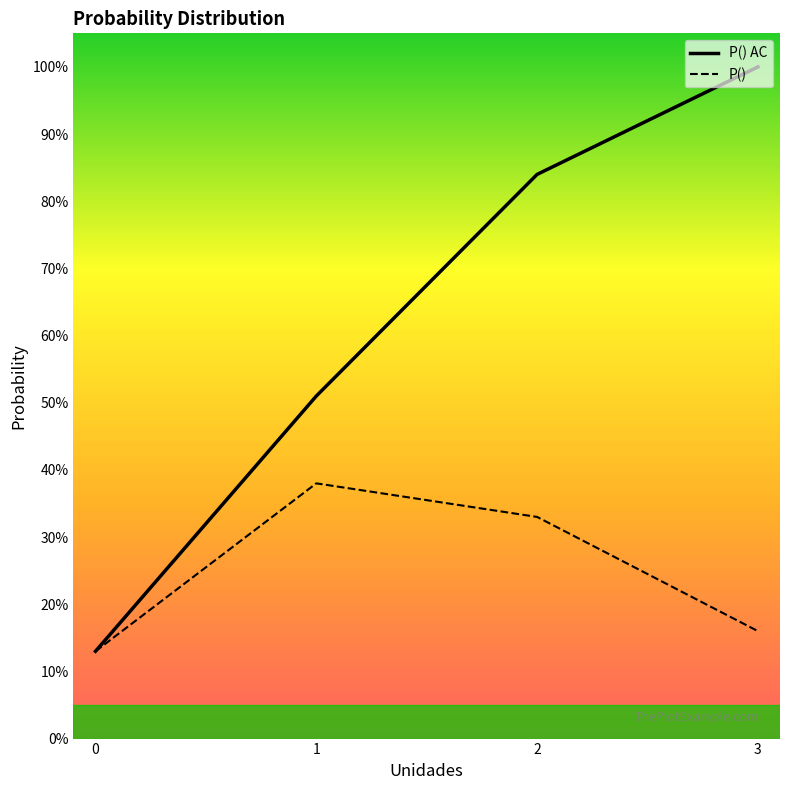

Count the number of data series in this chart.

2